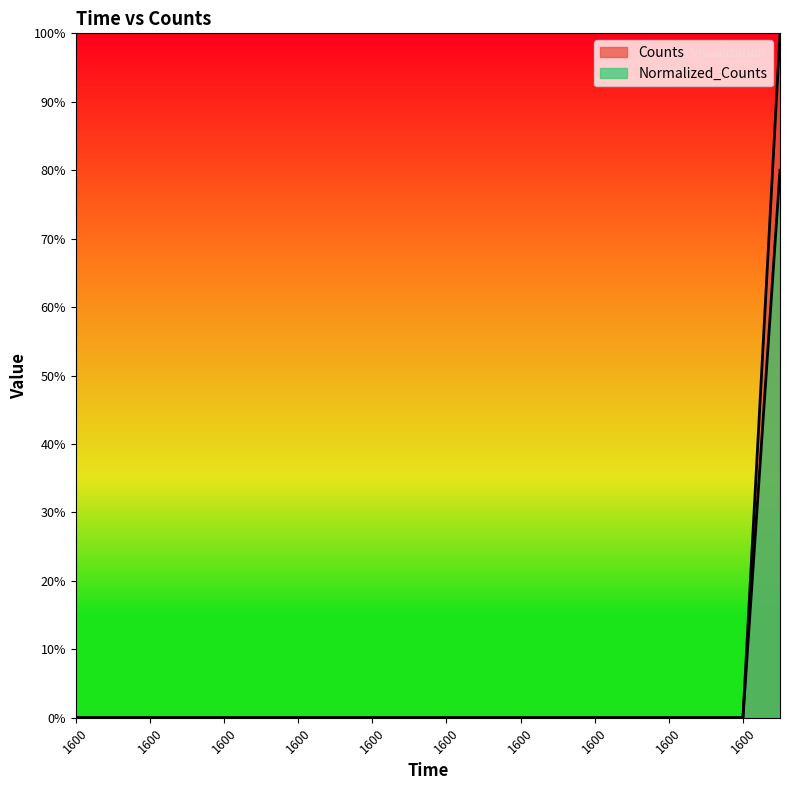

What is the sum of all Normalized_Counts values?

0.8